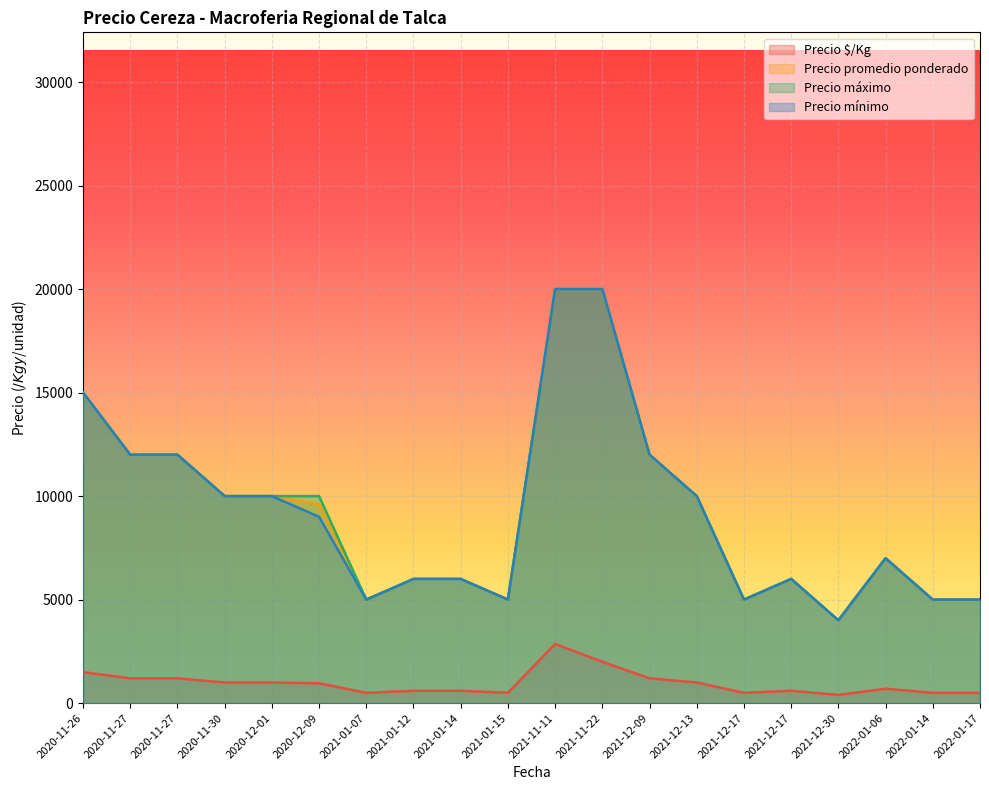

List the series in order of their peak value, lowest first.

Precio $/Kg, Precio promedio ponderado, Precio máximo, Precio mínimo